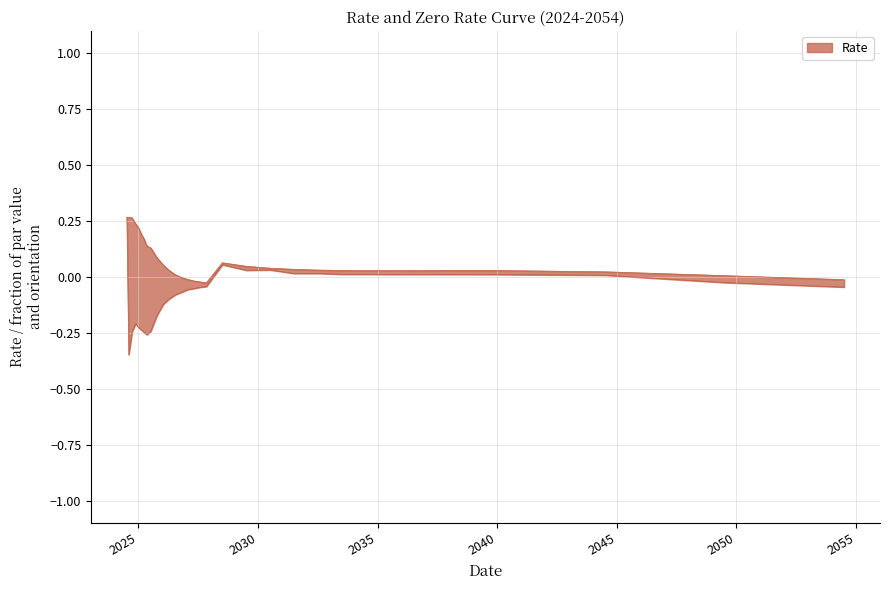

What is the greatest value displayed?

0.3